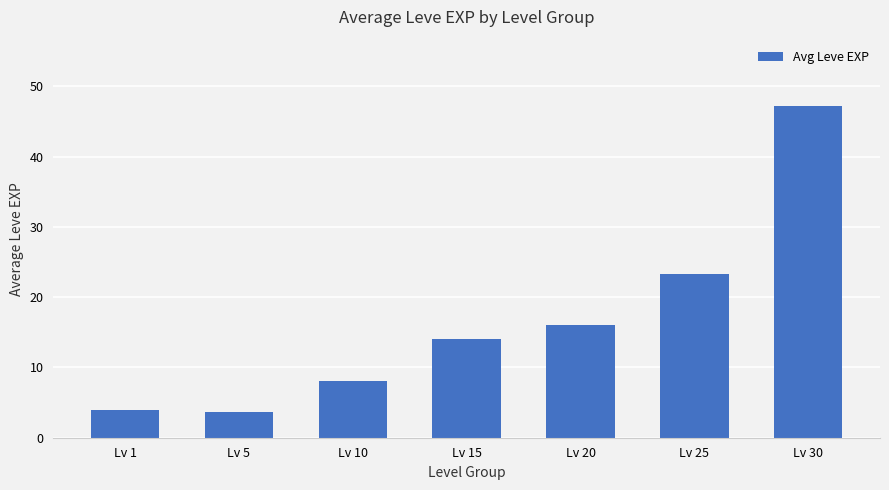

Approximately how many times larger is the value at Lv 25 compared to Lv 20?

1.5